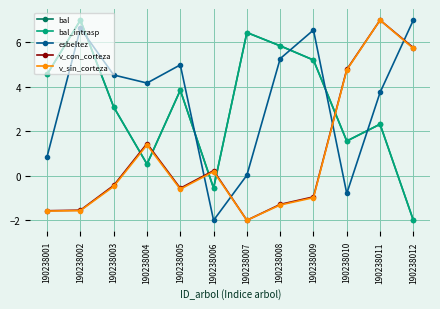

What is the total value across all series at 190238008?

14.4